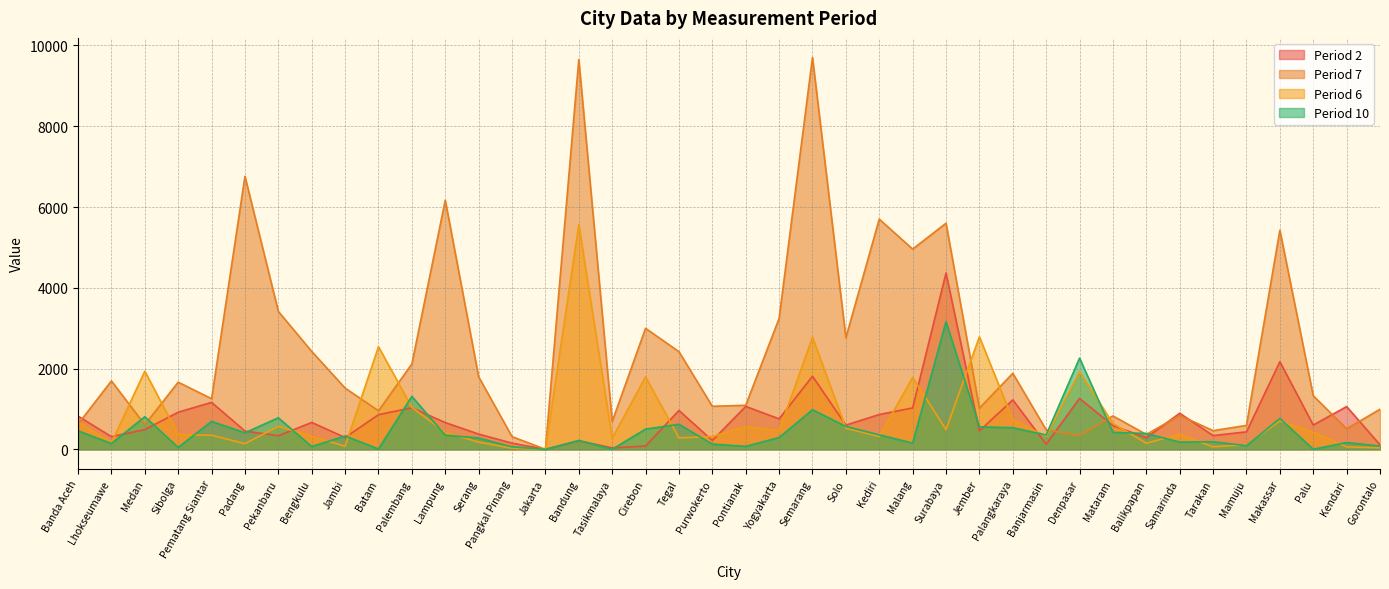

Which series has the largest total across all categories?

Period 7